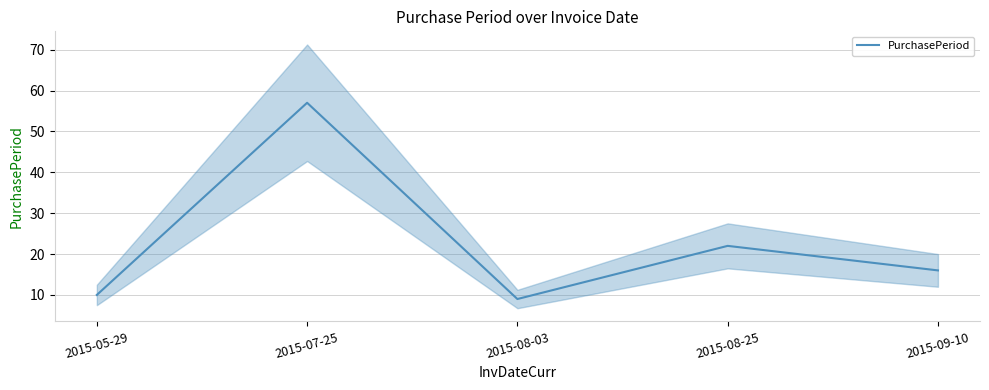

How many values exceed 16?

2